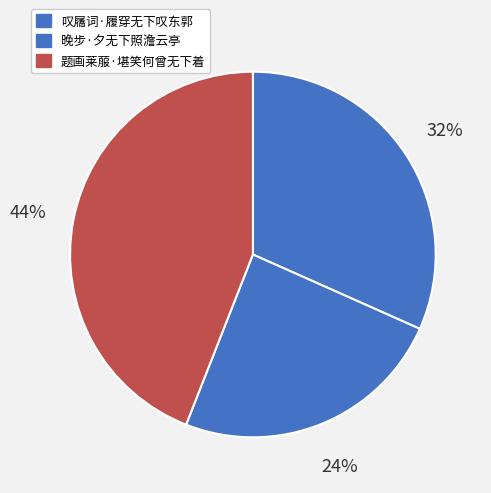

How many slices are in this pie chart?

3